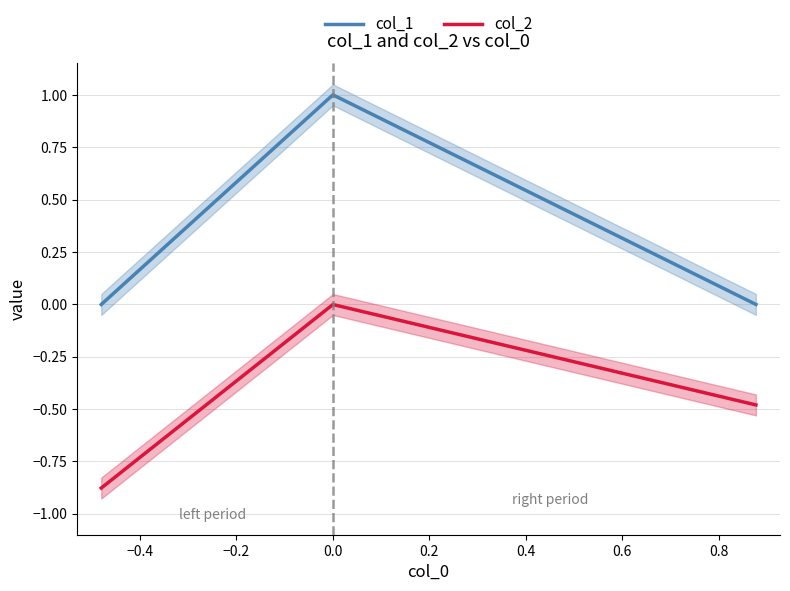

Reading right to left, list all the values displayed in this chart.

col_1: -0.0	1.0	-0.0
col_2: -0.5	-0.0	-0.9